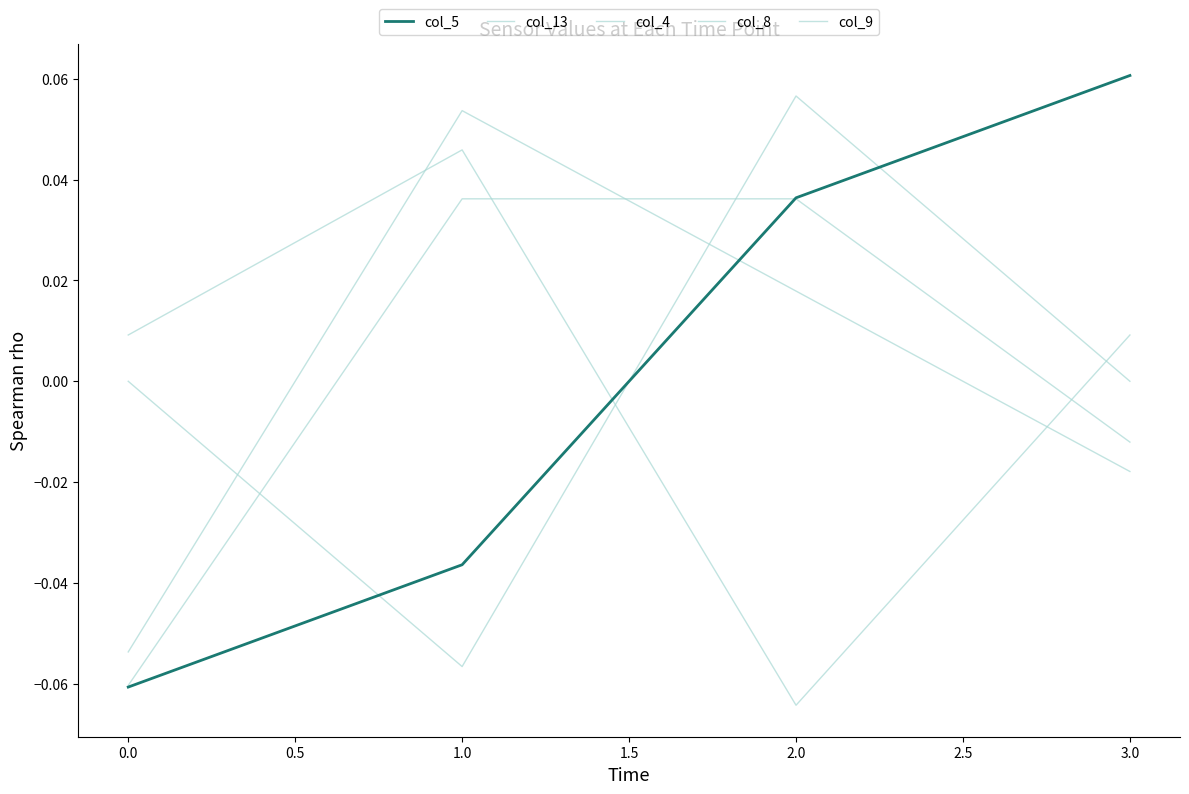

True or false: col_8 and col_9 cross at least once.

True